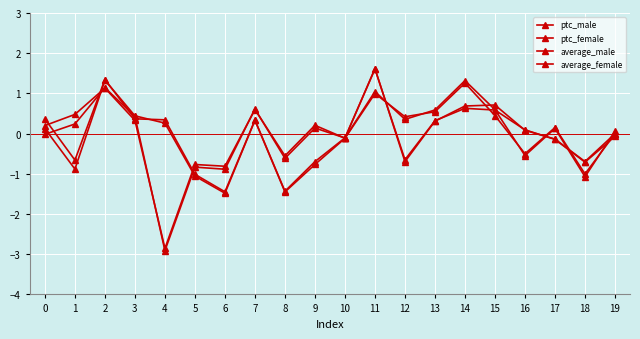

At which category is the sum across all series the highest?

11